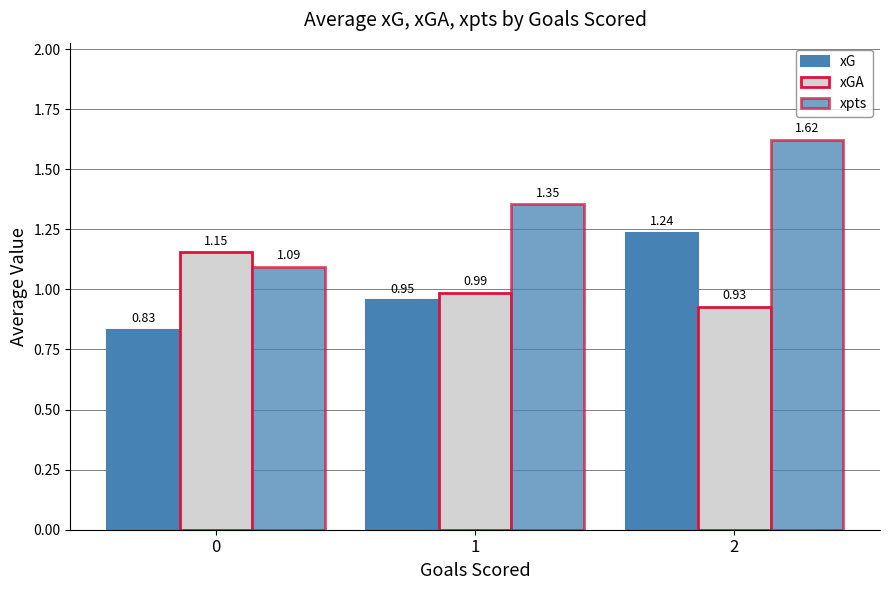

What is the total value across all series at 2?

3.8